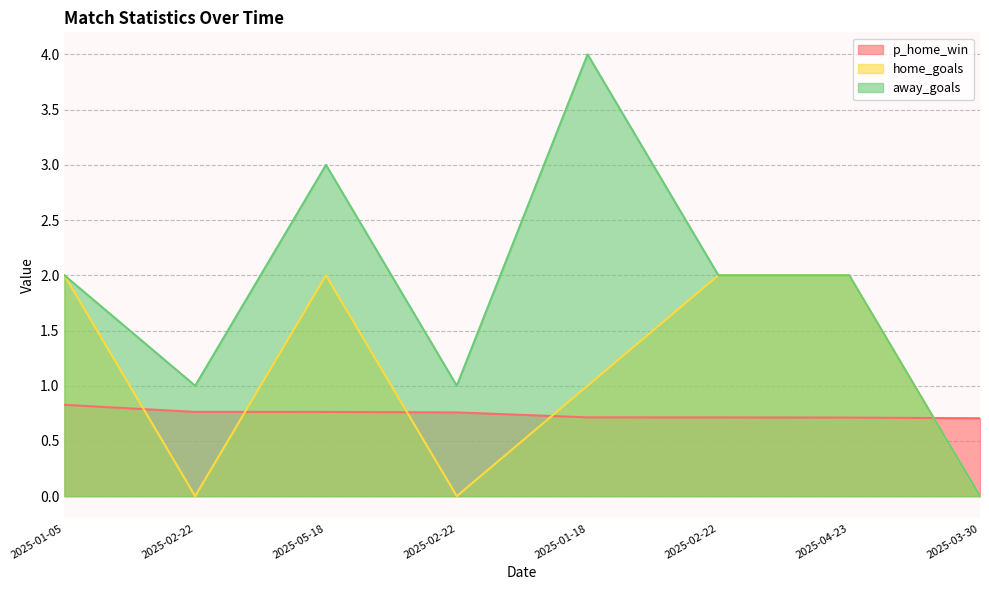

How many times do p_home_win and home_goals cross each other?

5